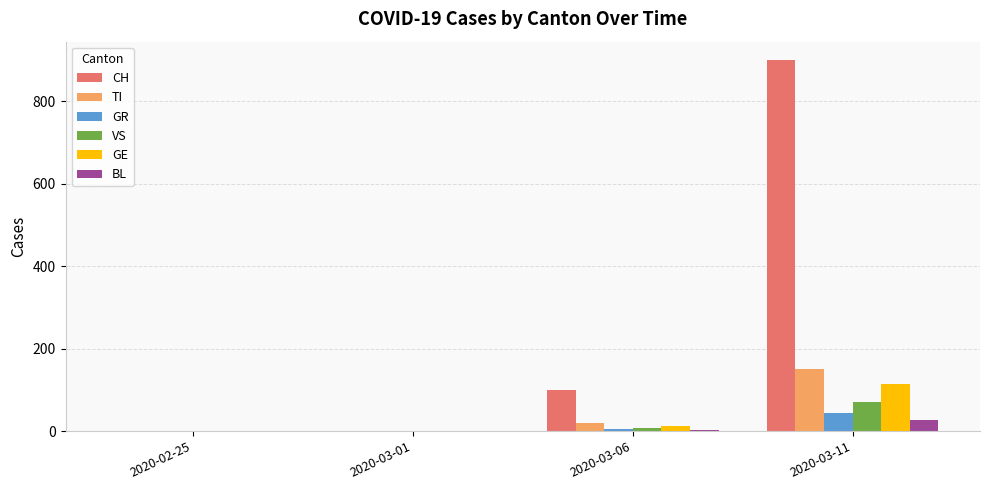

Are the bars horizontal?

No